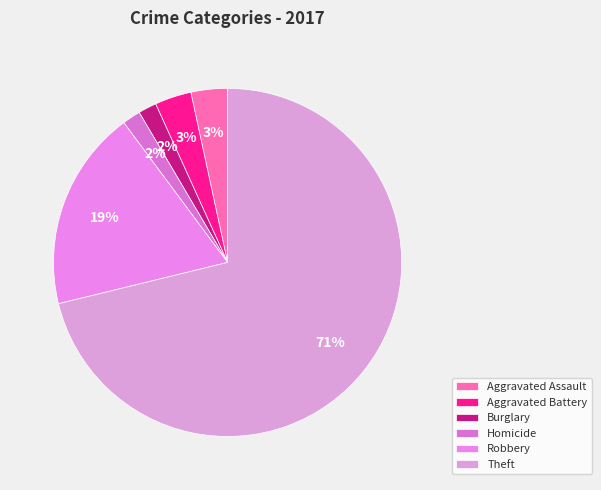

How many segments does this pie chart have?

6